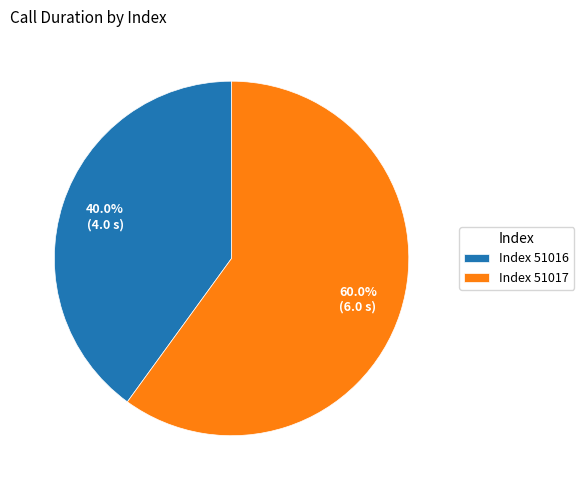

Which slice is the smallest?

Index 51016